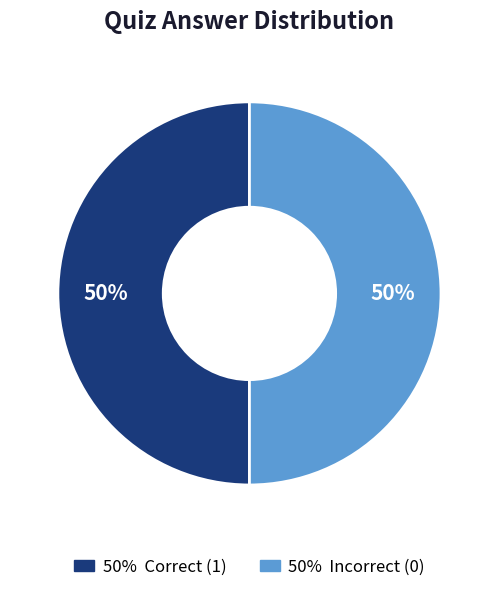

How many segments does this pie chart have?

2